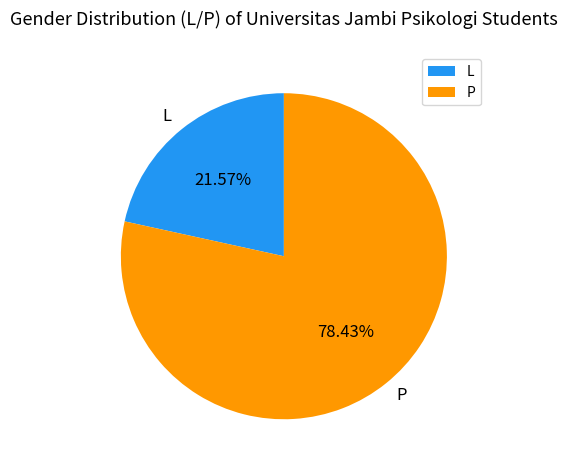

To the nearest percent, what is the combined percentage of P and L?

100%